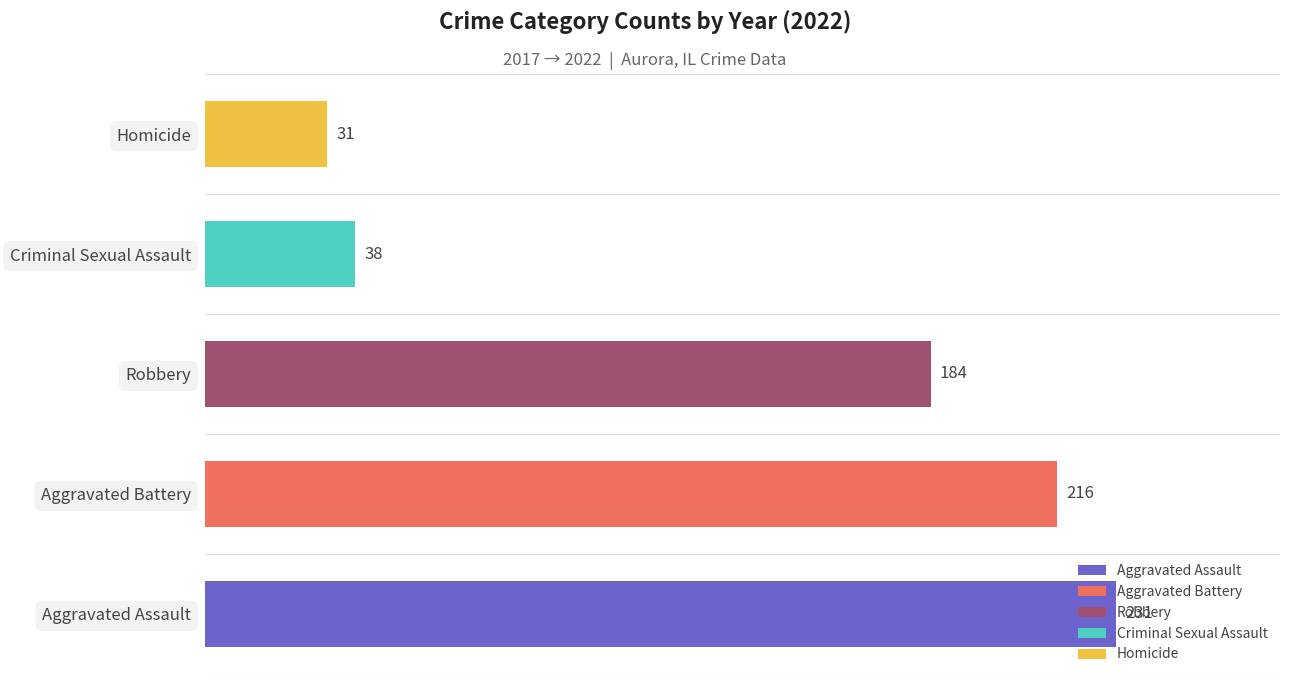

Which has a higher value, Aggravated Battery or Robbery?

Aggravated Battery